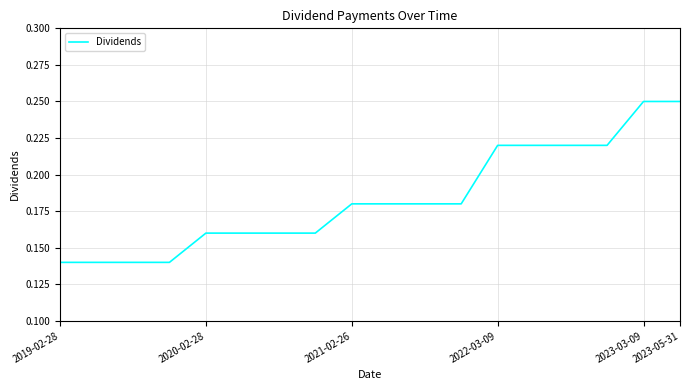

What is the difference between the maximum and minimum values?

0.1